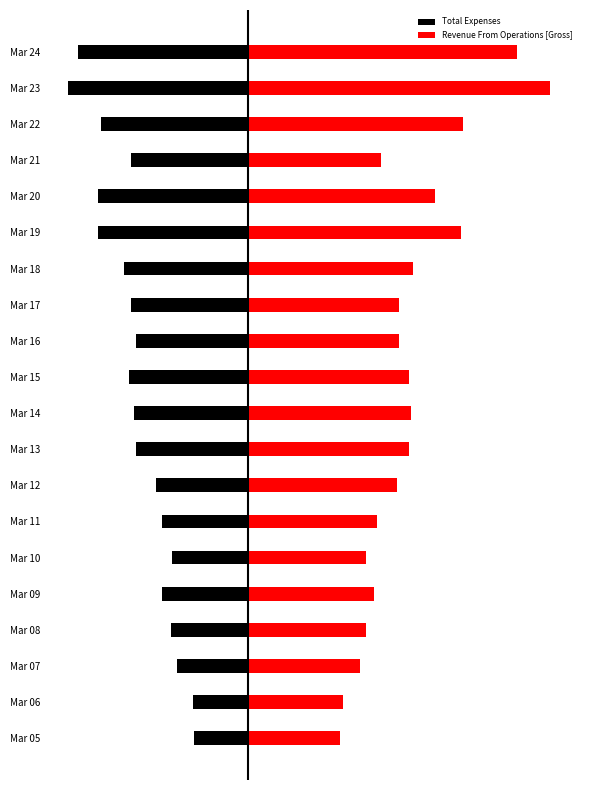

Read the Revenue From Operations [Gross] value at Mar 18.

84580.2